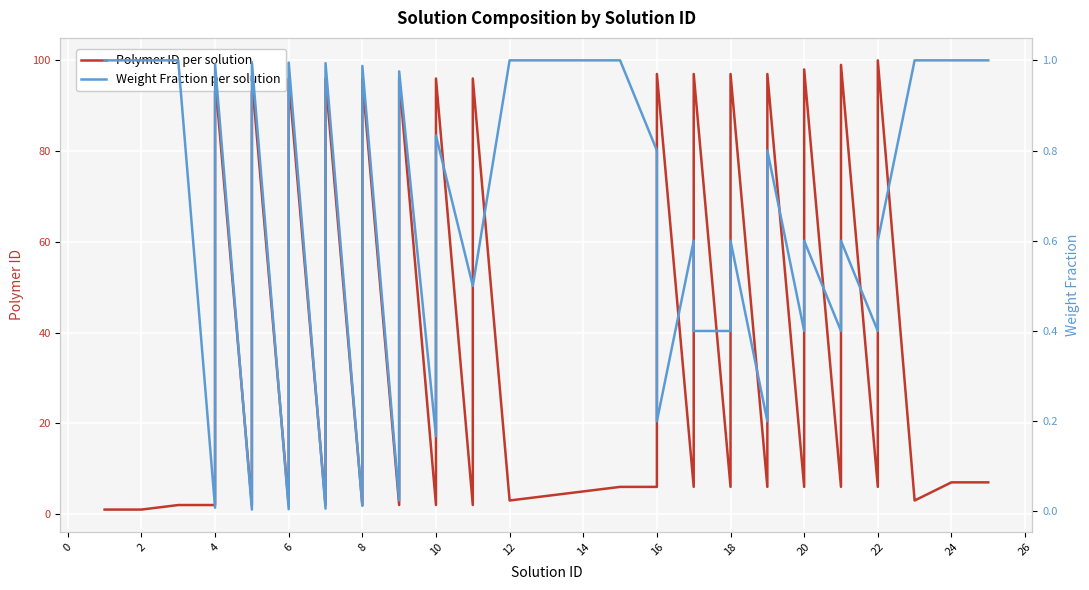

In Polymer ID per solution, how many points are lower than both neighbors (excluding endpoints)?

15